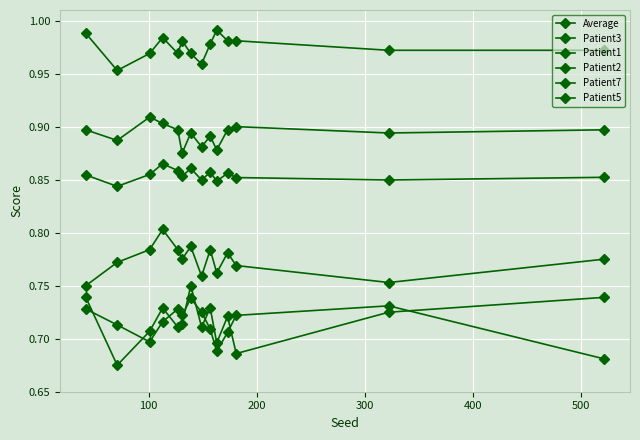

How many lines are shown in the chart?

6